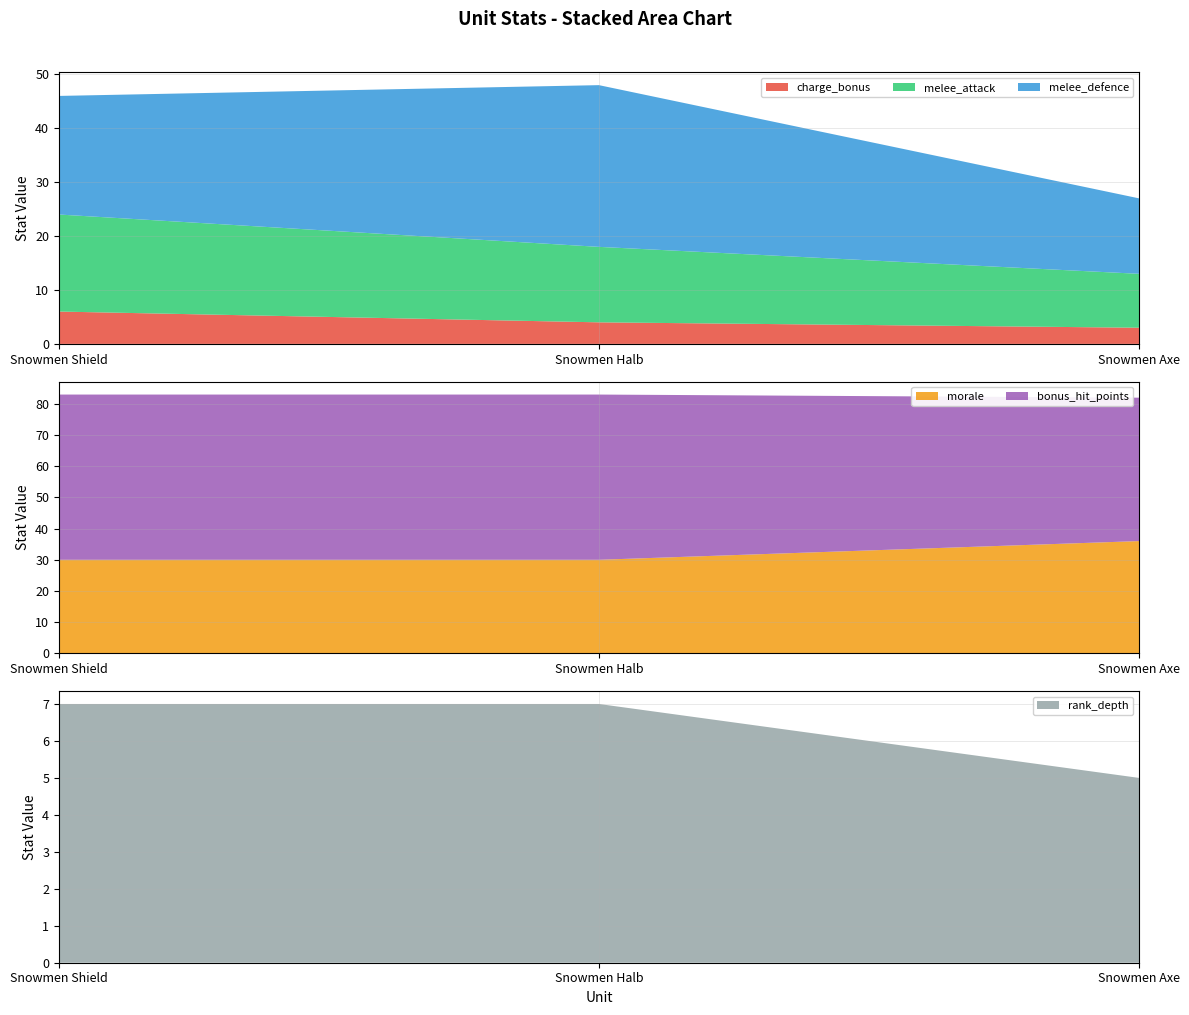

Where does the melee_attack series first go above 14?

Snowmen Shield